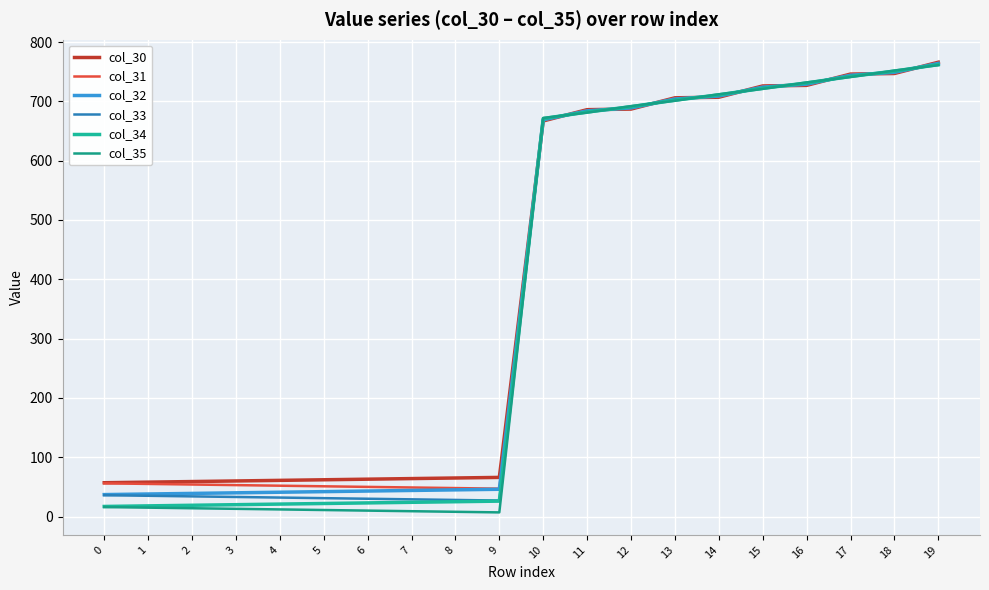

Which category has the highest value in the col_31 series?

19